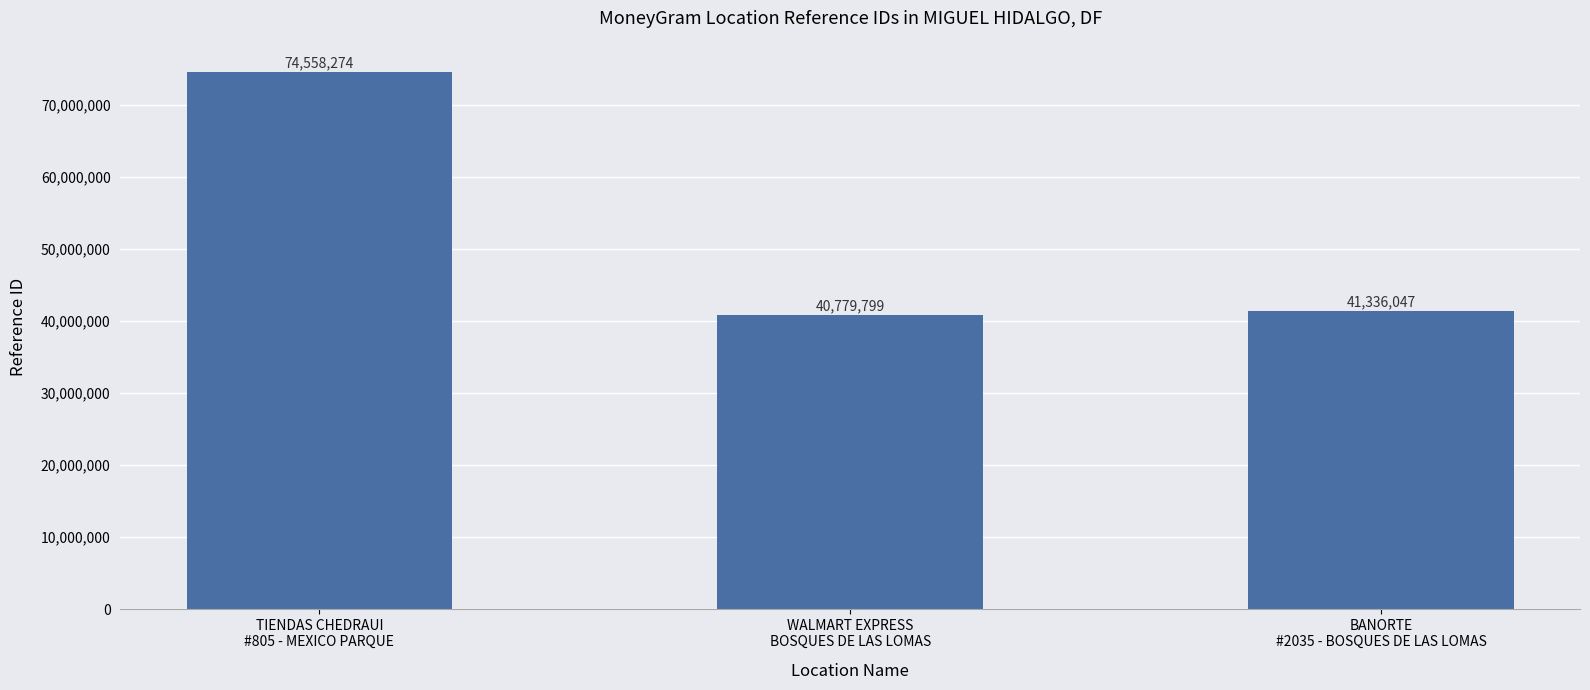

Reading right to left, extract all data points from this chart.

41336047	40779799	74558274